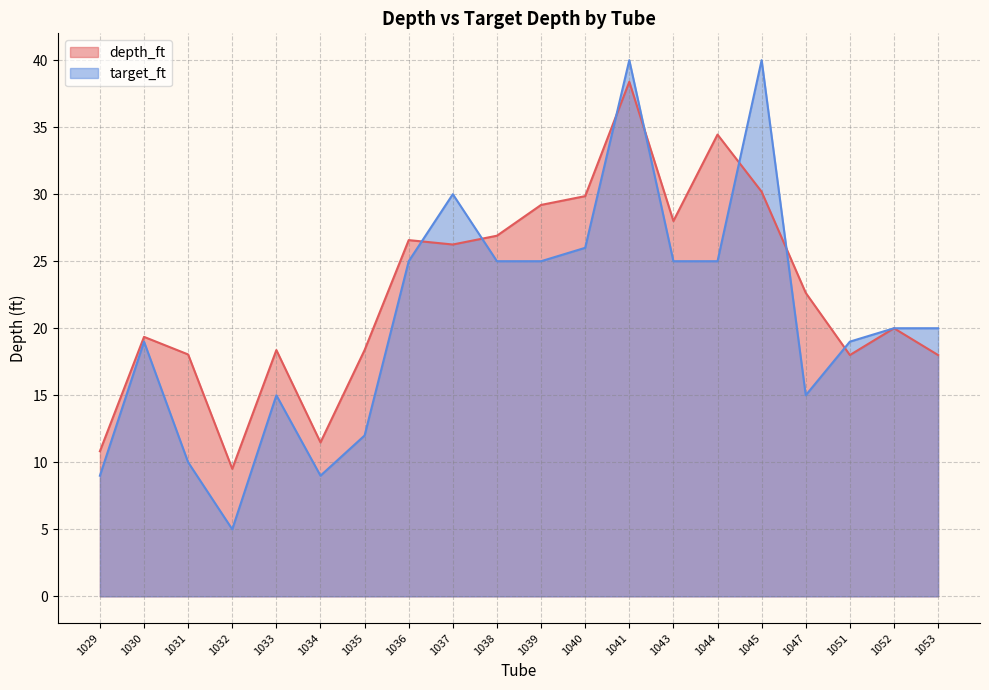

Which series has the largest total across all categories?

depth_ft